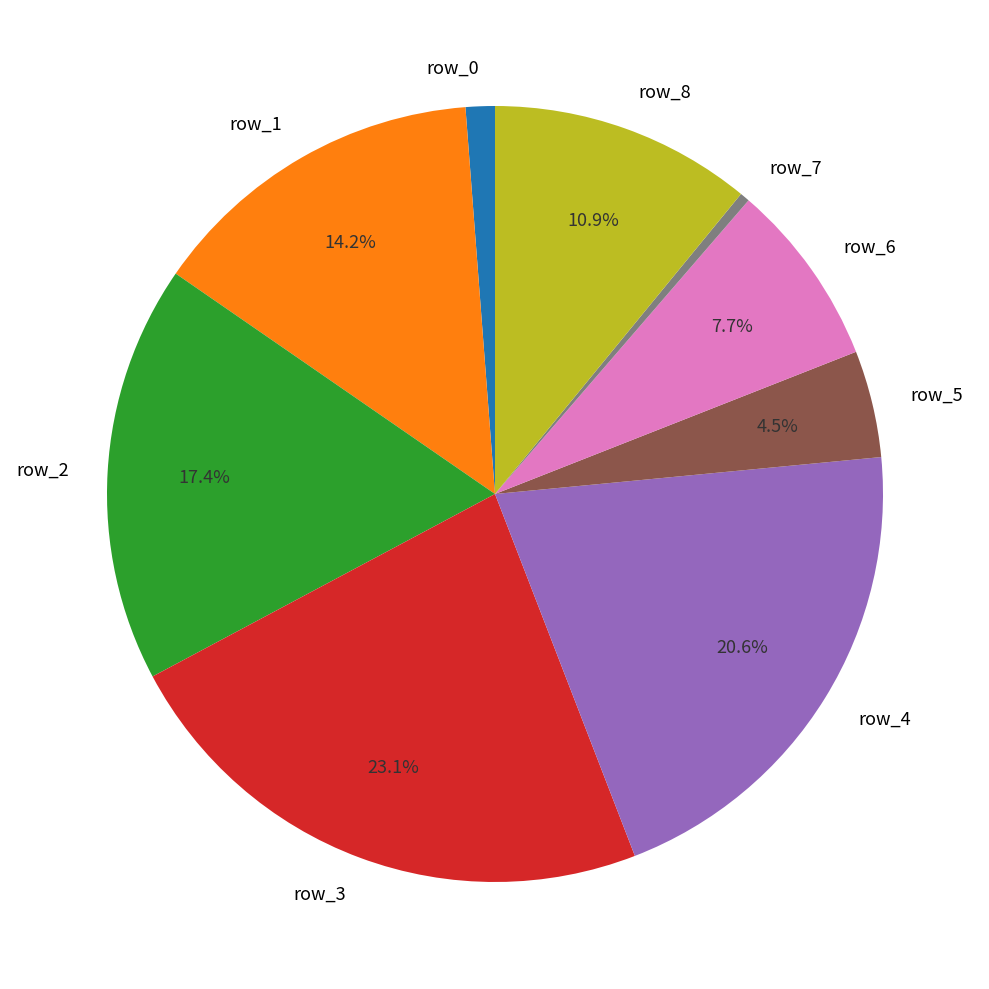

Do row_6 and row_7 together represent more than half of the pie?

No